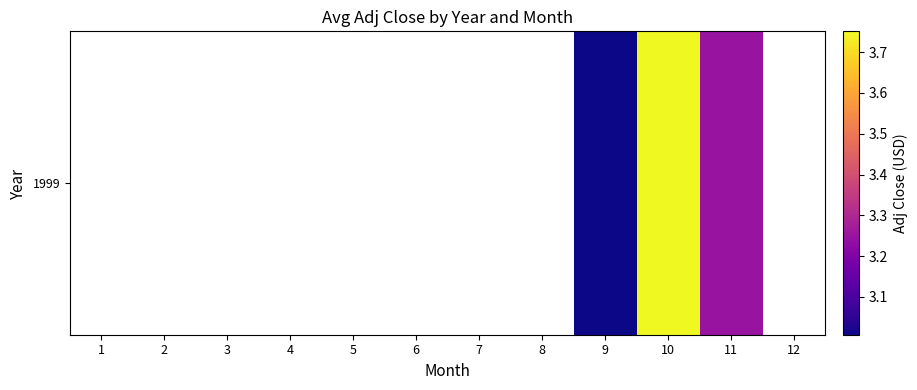

Which label corresponds to the smallest value in the chart?

9